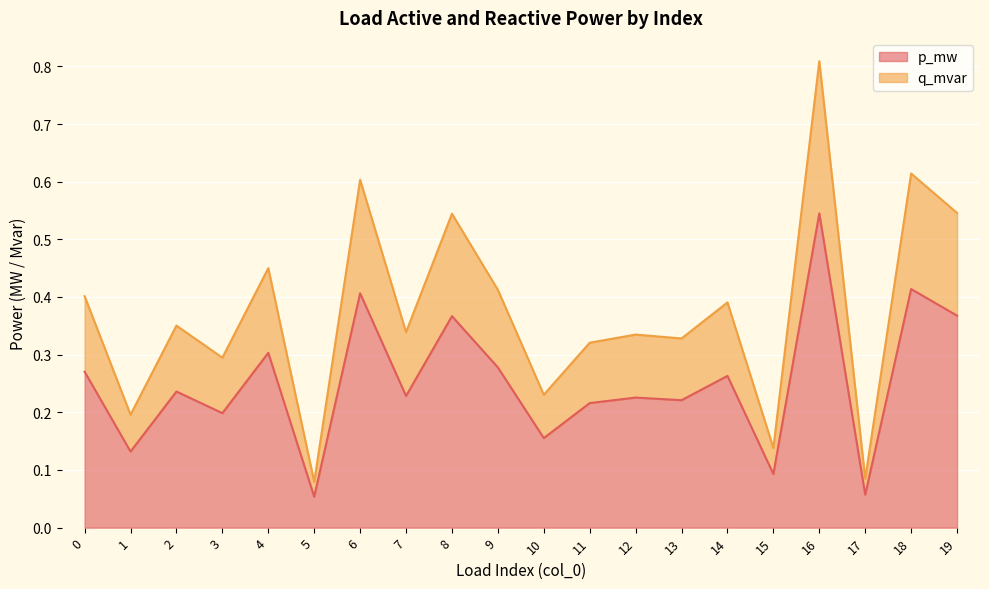

What is the lowest value of the p_mw series?

0.1